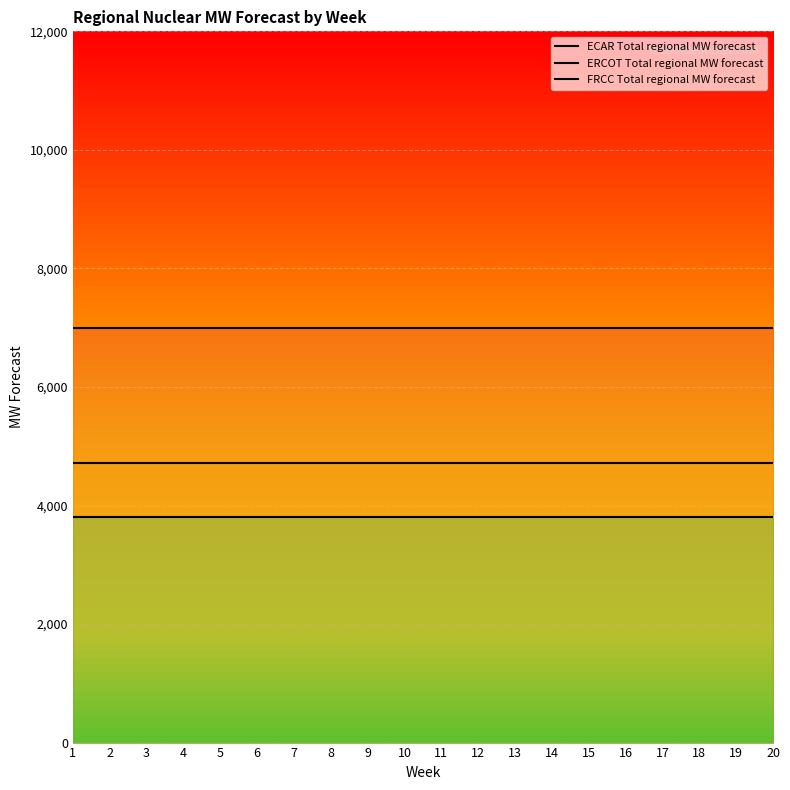

Reading left to right, list all the values displayed in this chart.

ECAR Total regional MW forecast: 1=7000.1	2=7000.1	3=7000.1	4=7000.1	5=7000.1	6=7000.1	7=7000.1	8=7000.1	9=7000.1	10=7000.1	11=7000.1	12=7000.1	13=7000.1	14=7000.1	15=7000.1	16=7000.1	17=7000.1	18=7000.1	19=7000.1	20=7000.1
ERCOT Total regional MW forecast: 1=4717.0	2=4717.0	3=4717.0	4=4717.0	5=4717.0	6=4717.0	7=4717.0	8=4717.0	9=4717.0	10=4717.0	11=4717.0	12=4717.0	13=4717.0	14=4717.0	15=4717.0	16=4717.0	17=4717.0	18=4717.0	19=4717.0	20=4717.0
FRCC Total regional MW forecast: 1=3798.4	2=3798.4	3=3798.4	4=3798.4	5=3798.4	6=3798.4	7=3798.4	8=3798.4	9=3798.4	10=3798.4	11=3798.4	12=3798.4	13=3798.4	14=3798.4	15=3798.4	16=3798.4	17=3798.4	18=3798.4	19=3798.4	20=3798.4